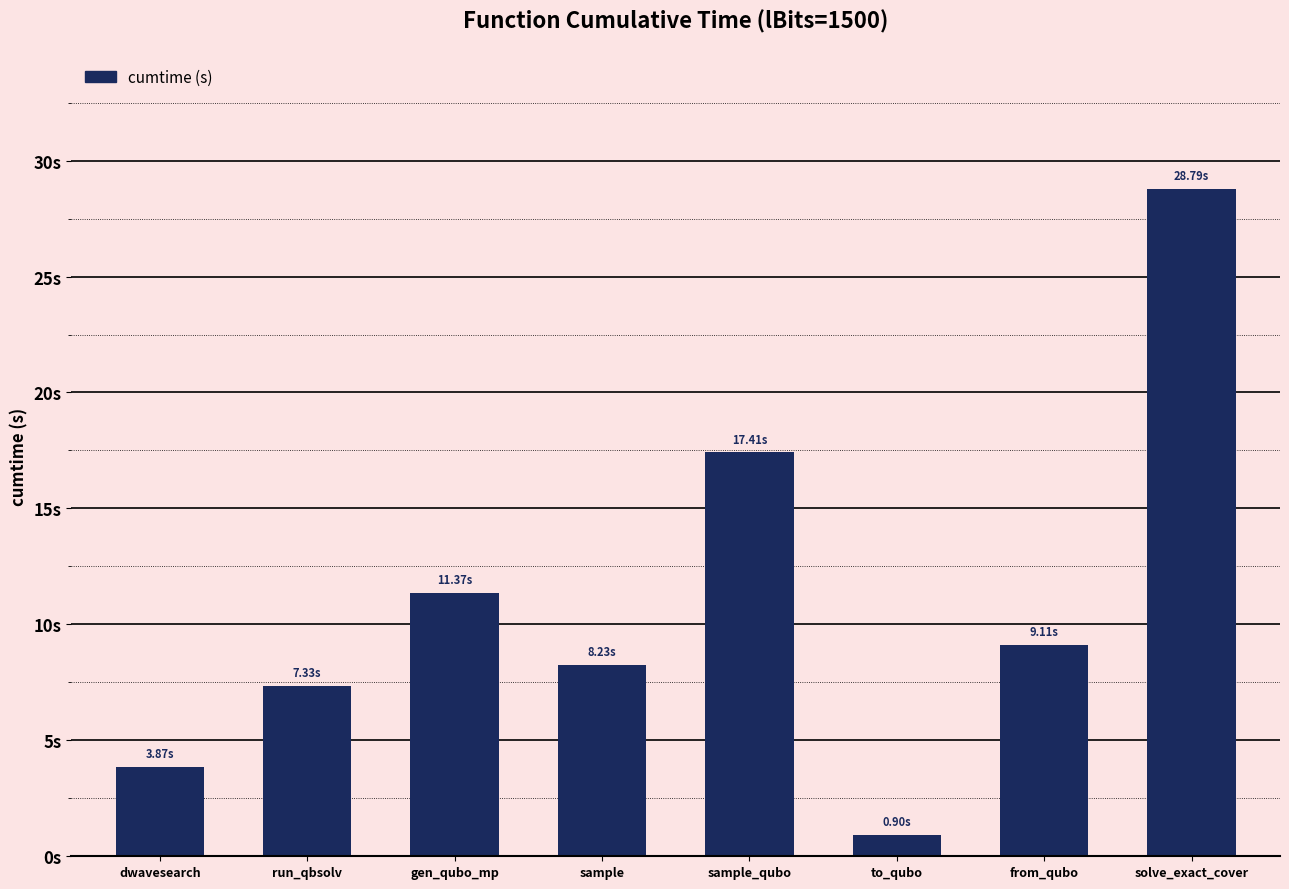

Reading left to right, extract all data points from this chart.

3.9	7.3	11.4	8.2	17.4	0.9	9.1	28.8